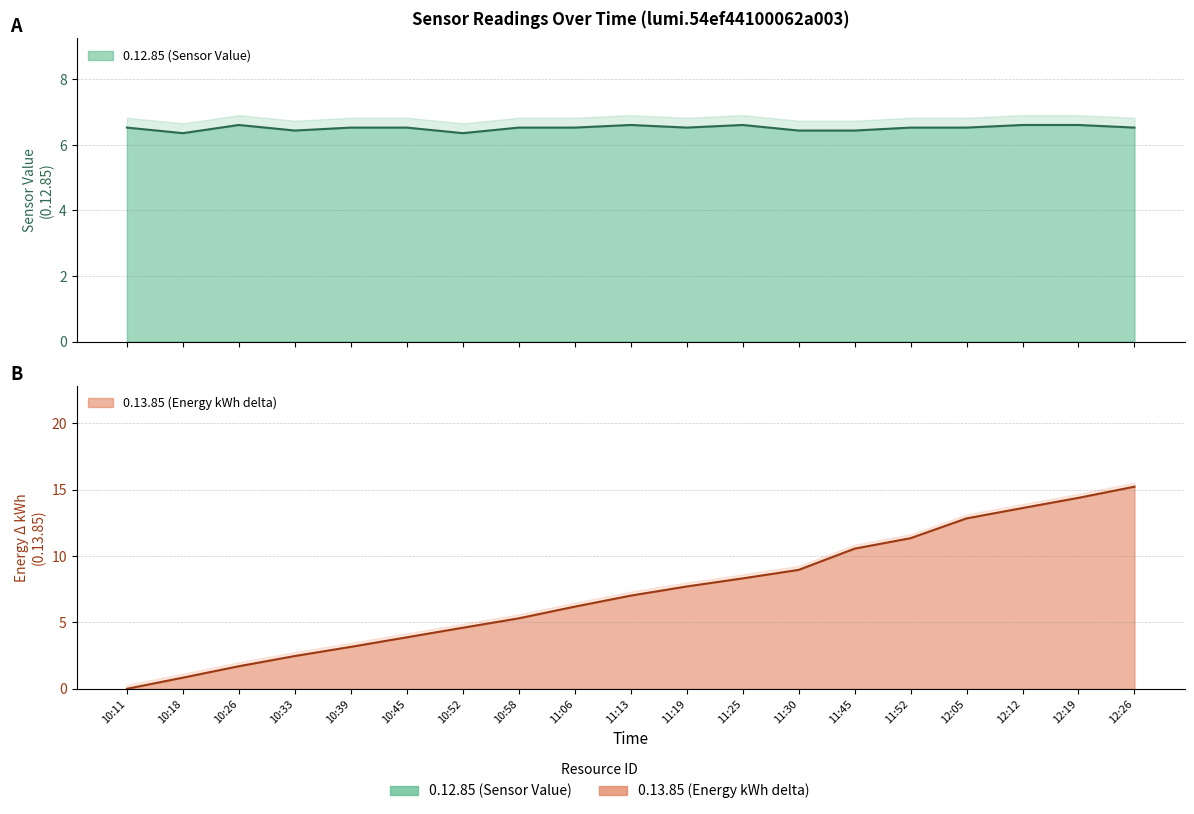

Reading left to right, transcribe all the data shown in this chart.

0.12.85 (Sensor Value): 6.5	6.4	6.6	6.4	6.5	6.5	6.4	6.5	6.5	6.6	6.5	6.6	6.4	6.4	6.5	6.5	6.6	6.6	6.5
0.13.85 (Energy kWh): 0.0	0.8	1.7	2.5	3.2	3.9	4.6	5.3	6.2	7.0	7.7	8.3	9.0	10.6	11.3	12.8	13.6	14.4	15.2